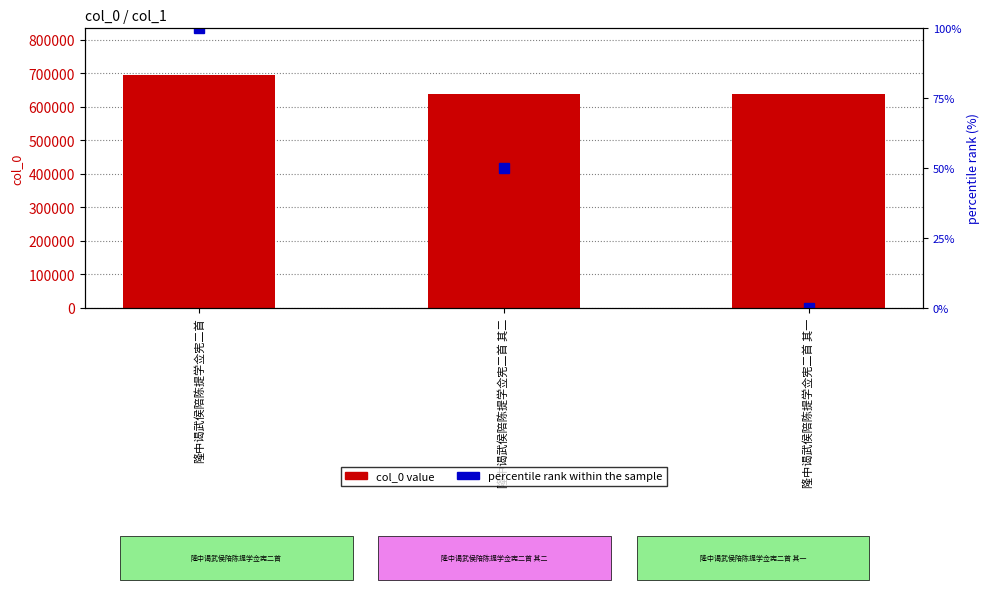

How many percentile rank within the sample values are between 0 and 100?

3